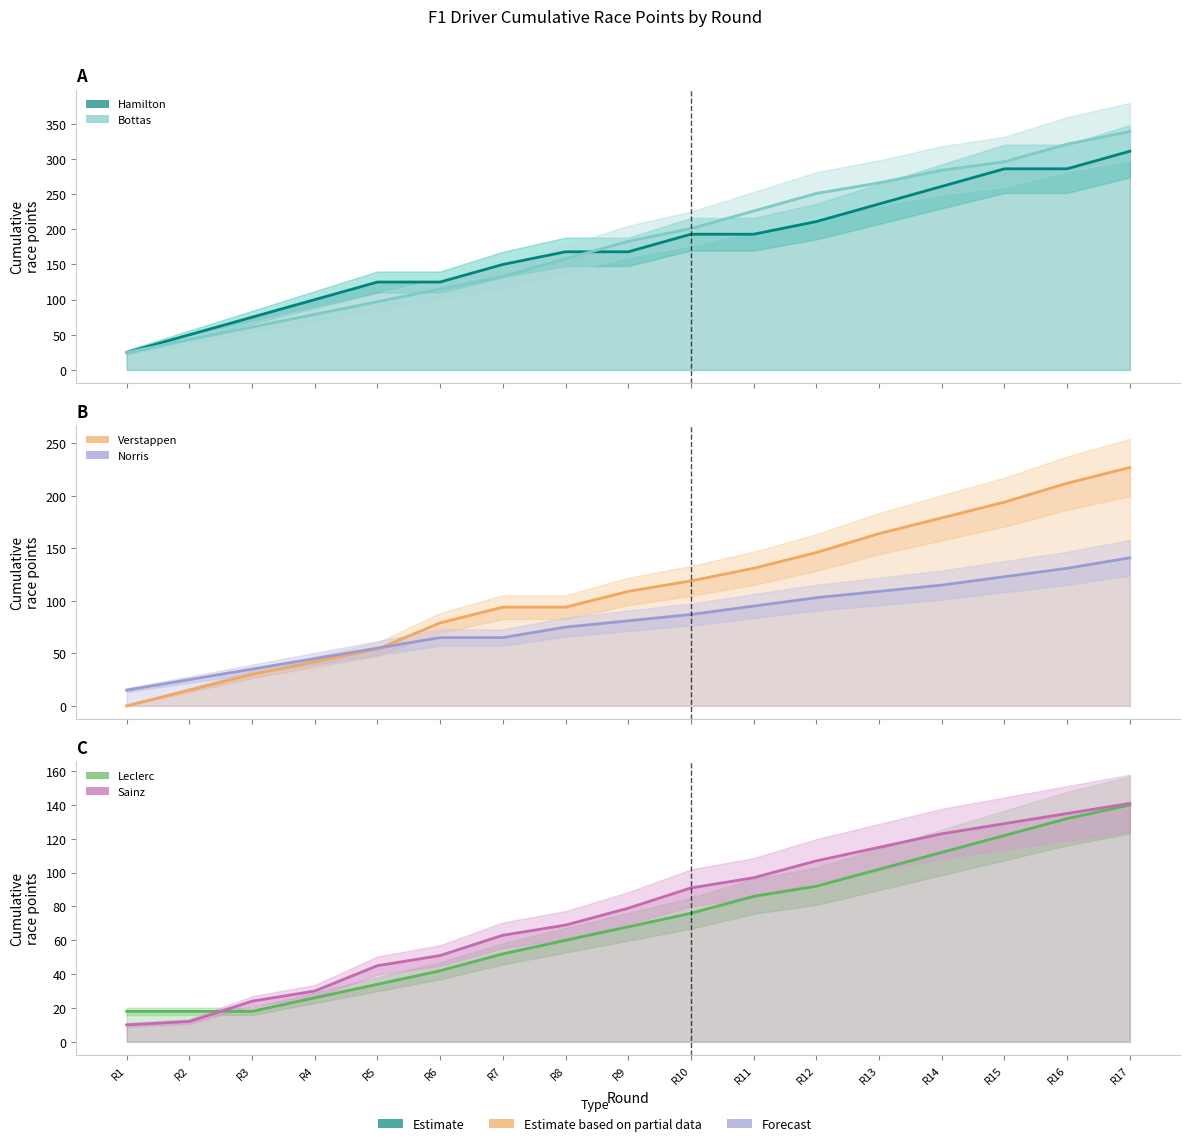

Is it true that Verstappen pts equals 94 at R12?

False